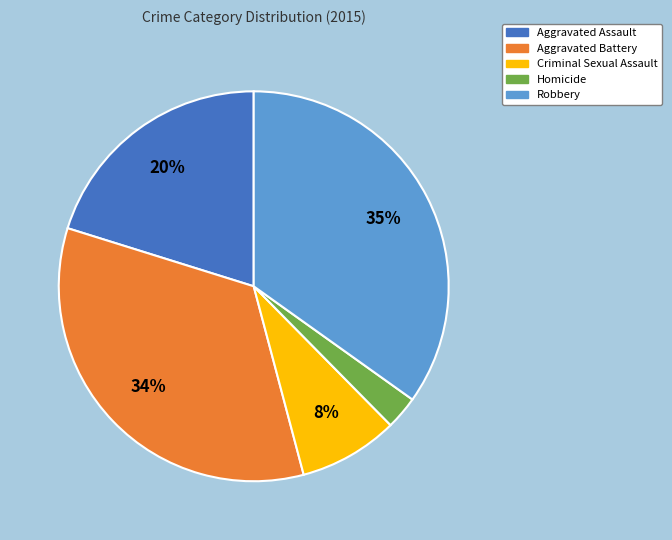

Which slice is the largest?

Robbery